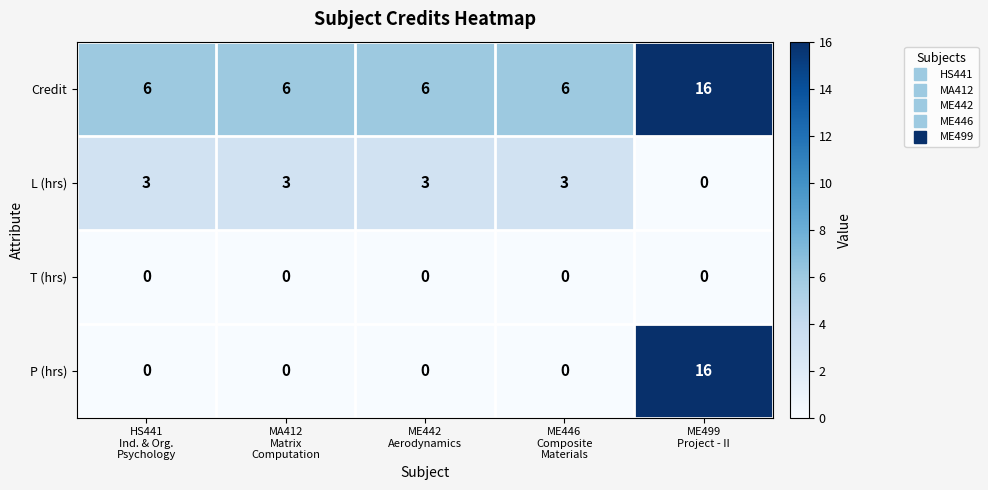

At which category is the sum across all series the highest?

ME499
Project - II